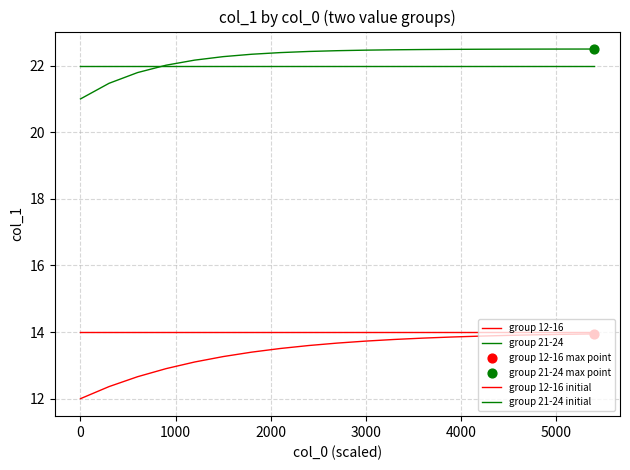

How many lines are shown in the chart?

4